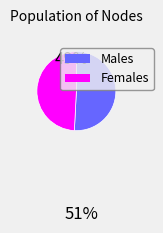

Count the number of slices in the pie.

2